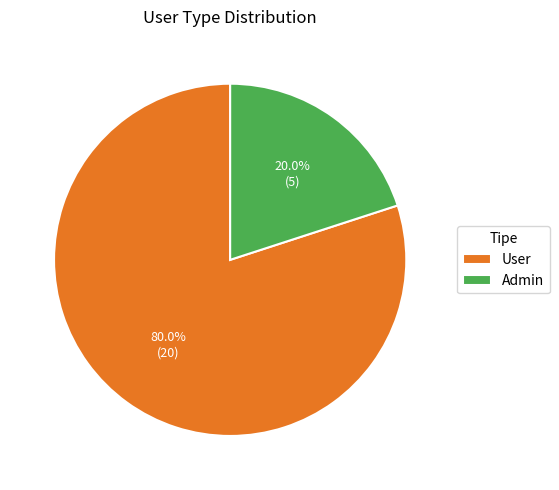

To the nearest percent, what is the difference between the User and Admin slice percentages?

60%